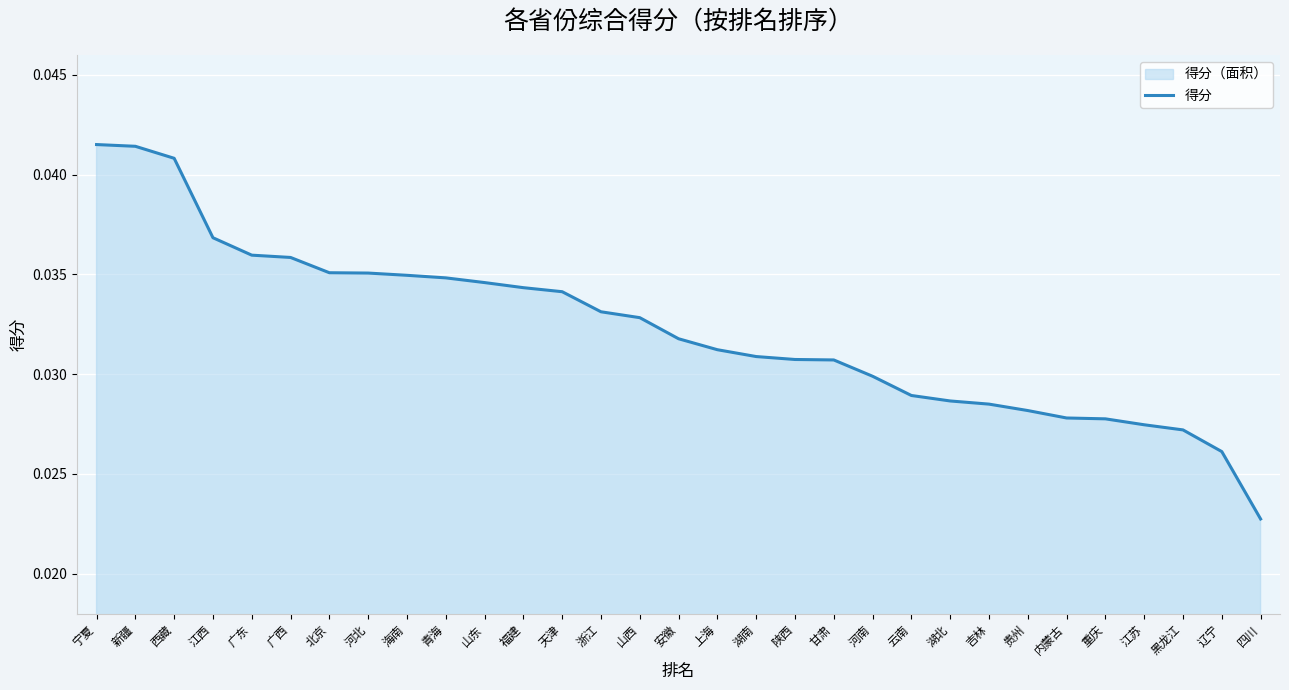

Which has a higher value, 新疆 or 海南?

新疆